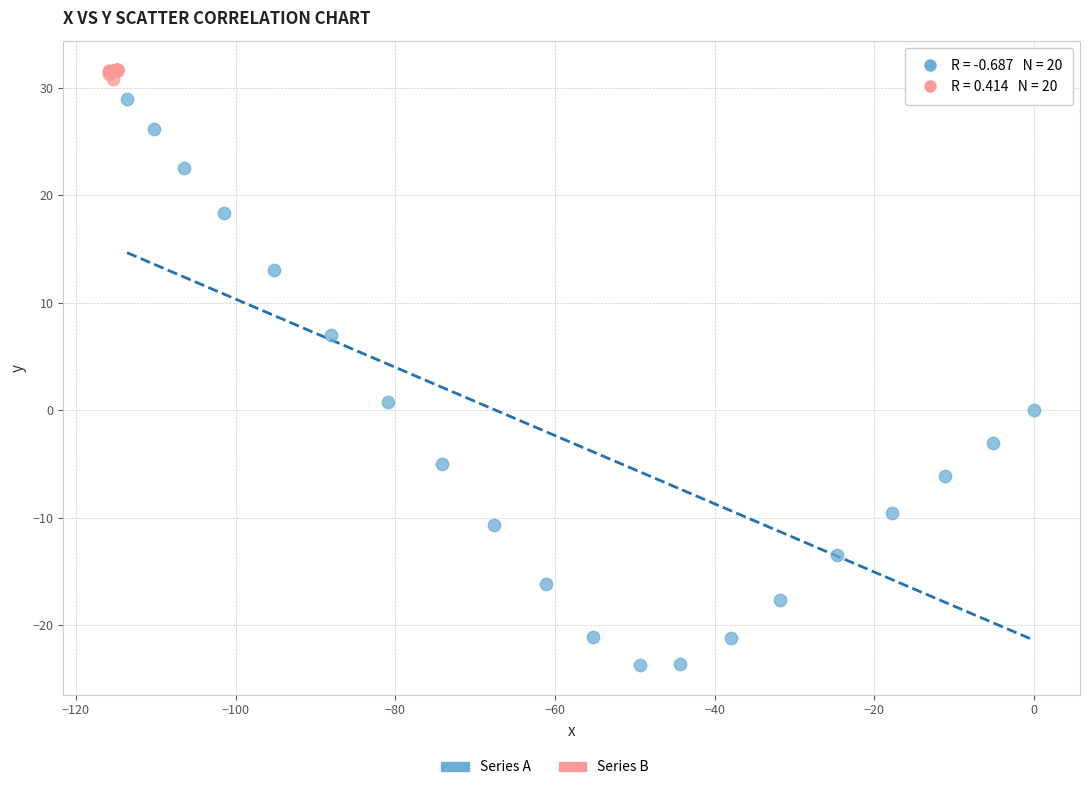

Which series contains the highest Y value?

Series B